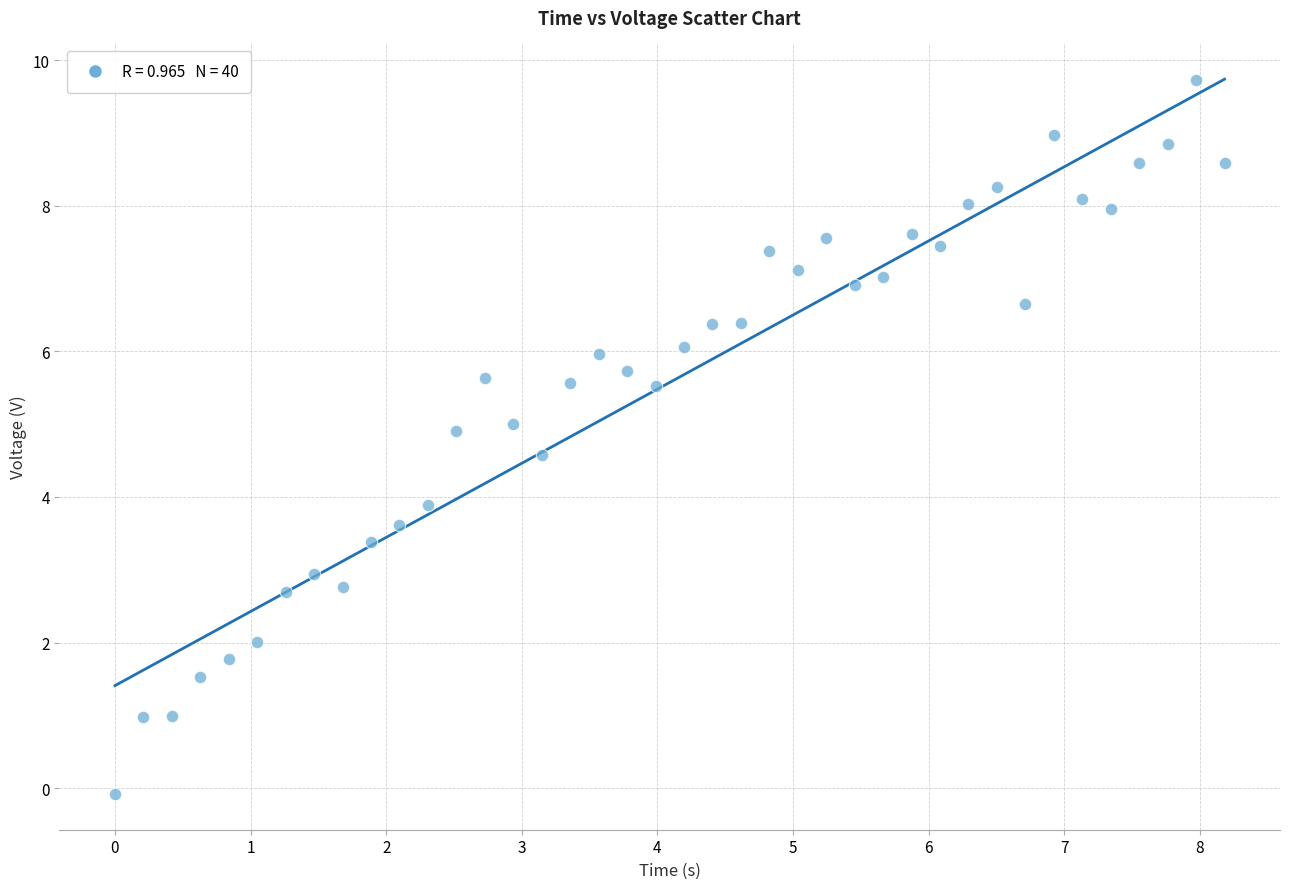

What is the range of Y values (max minus min)?

9.8